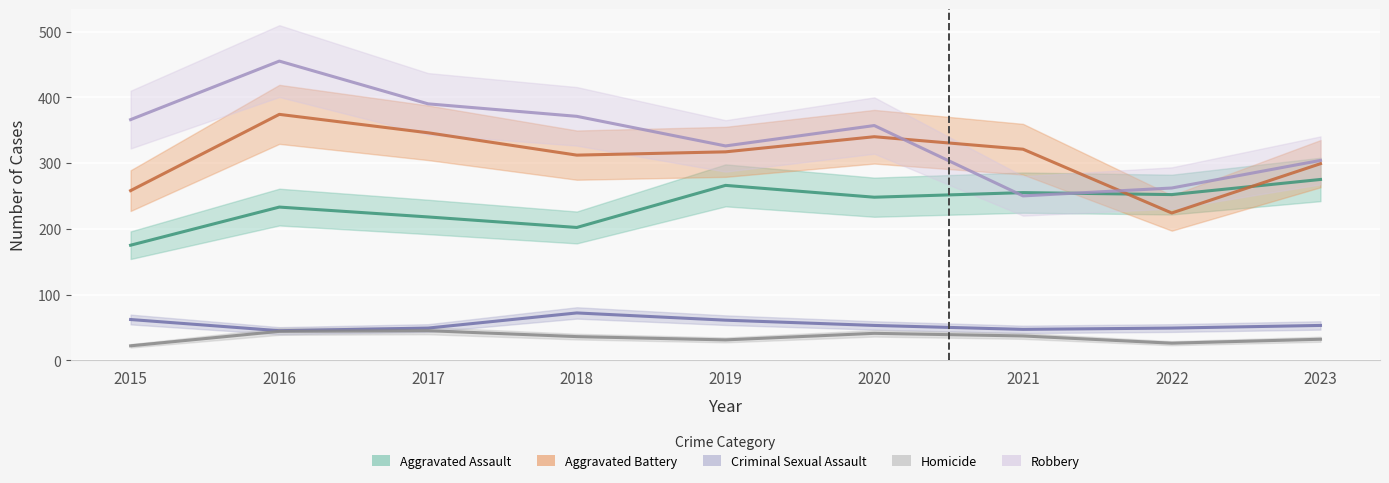

Reading left to right, list all the values displayed in this chart.

Aggravated Assault: 175	233	218	202	266	248	255	252	275
Aggravated Battery: 258	374	346	312	317	340	321	224	299
Criminal Sexual Assault: 62	45	49	72	61	53	47	49	53
Homicide: 22	44	45	36	31	41	37	26	32
Robbery: 366	455	390	371	326	357	250	262	304